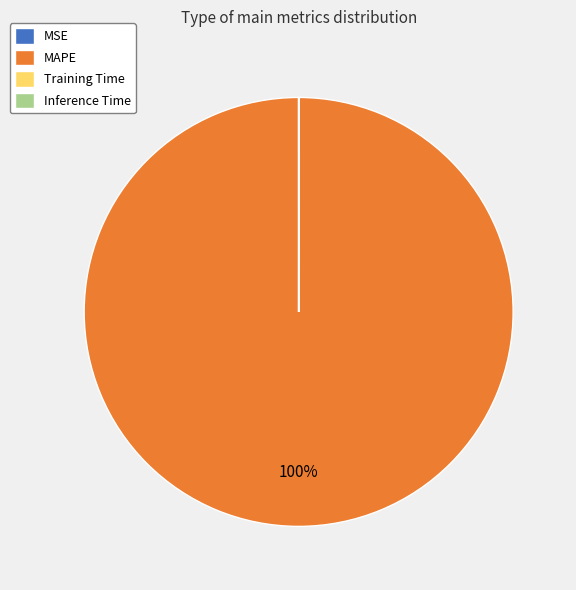

Which category has the biggest portion of the pie?

MAPE